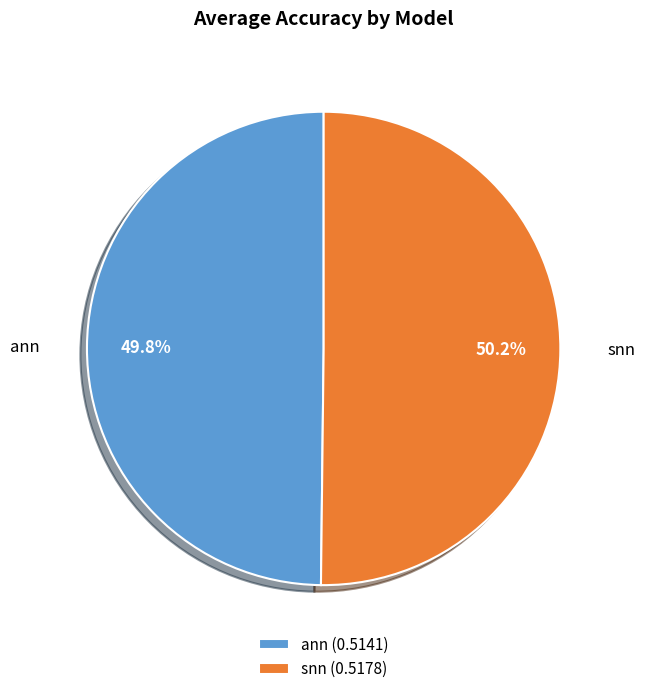

Is there any slice that represents more than half of the pie?

Yes